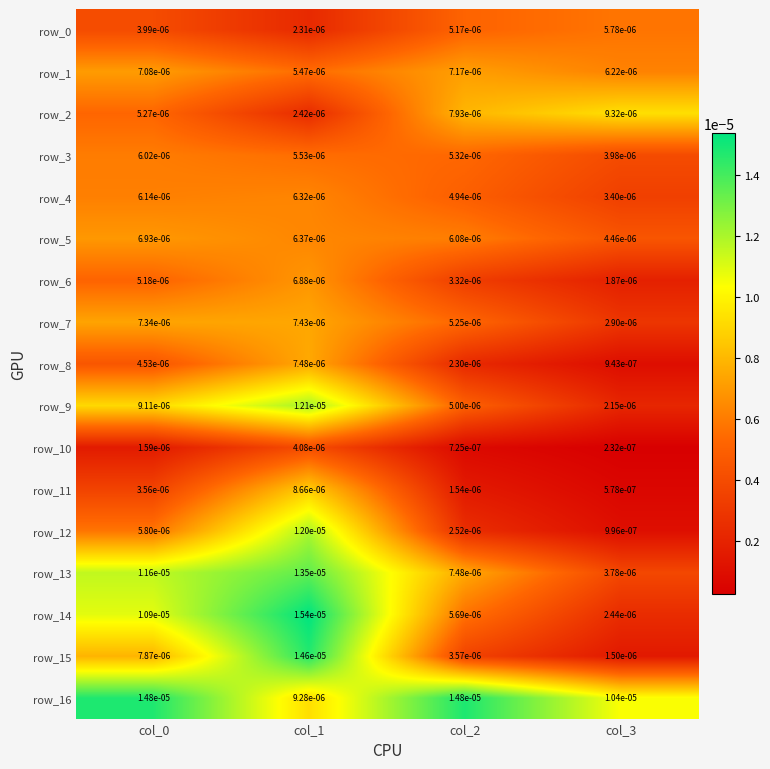

Is the value of row_6 at col_1 greater than the value of row_1 at col_2?

No